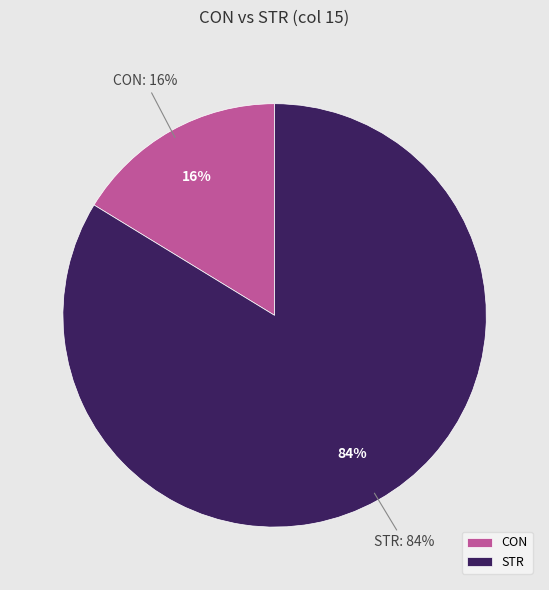

The STR slice represents 84% of the pie. True or false?

True